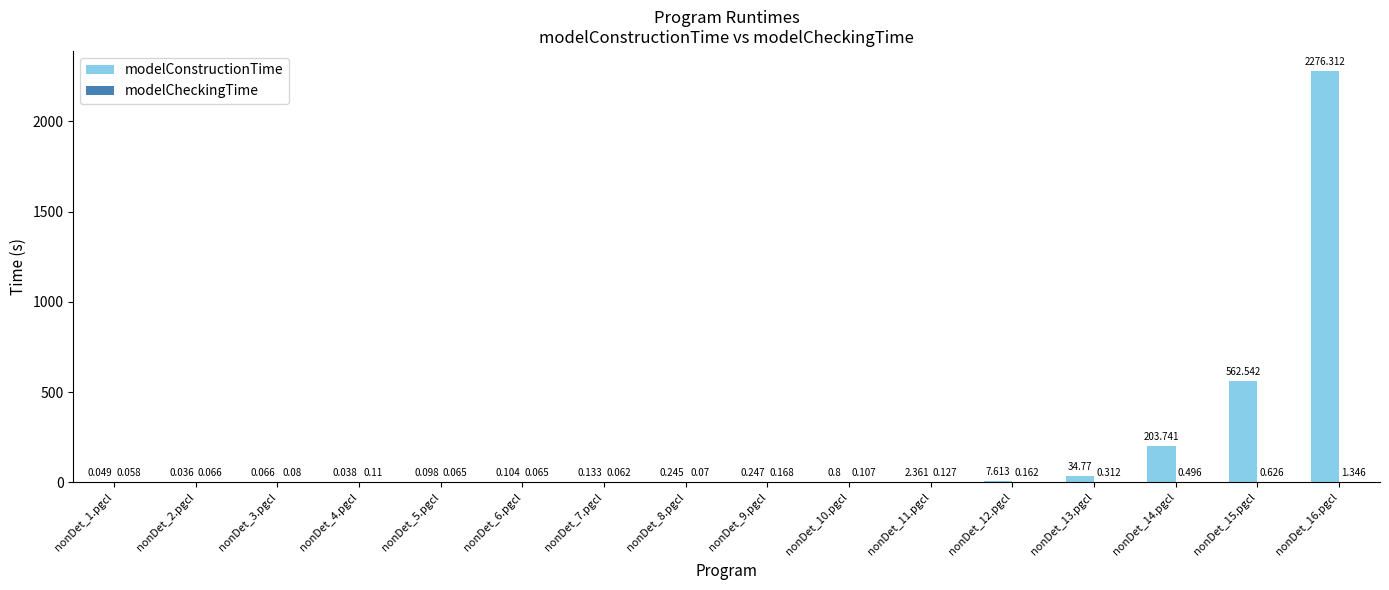

Which series has the largest total across all categories?

modelConstructionTime